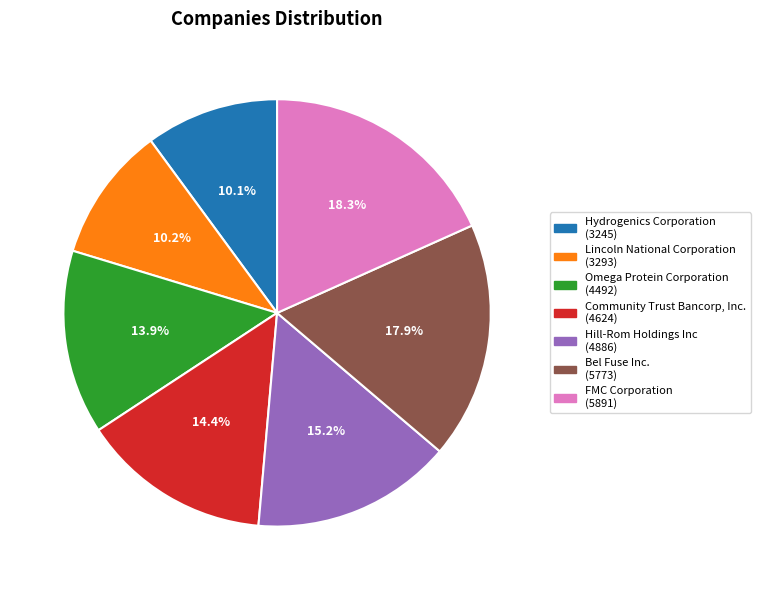

Rank the categories by value from highest to lowest.

FMC Corporation, Bel Fuse Inc., Hill-Rom Holdings Inc, Community Trust Bancorp, Inc., Omega Protein Corporation, Lincoln National Corporation, Hydrogenics Corporation